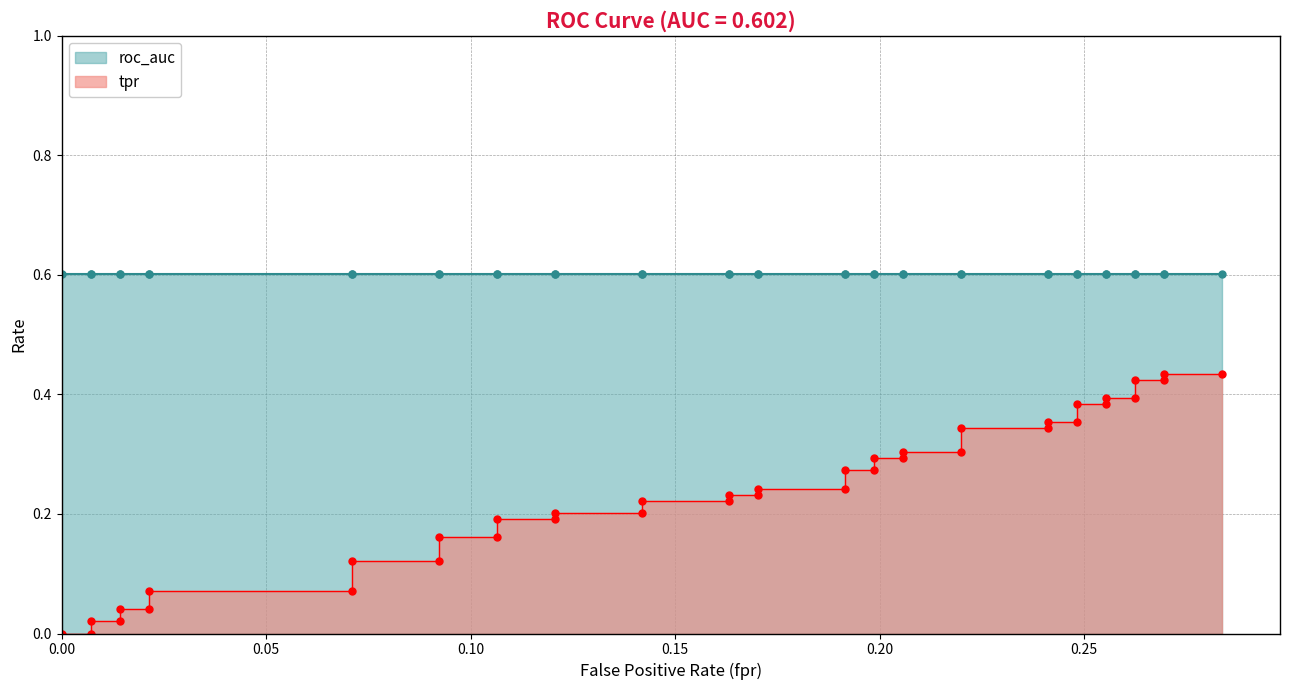

What are all the series names shown in the legend?

tpr, roc_auc